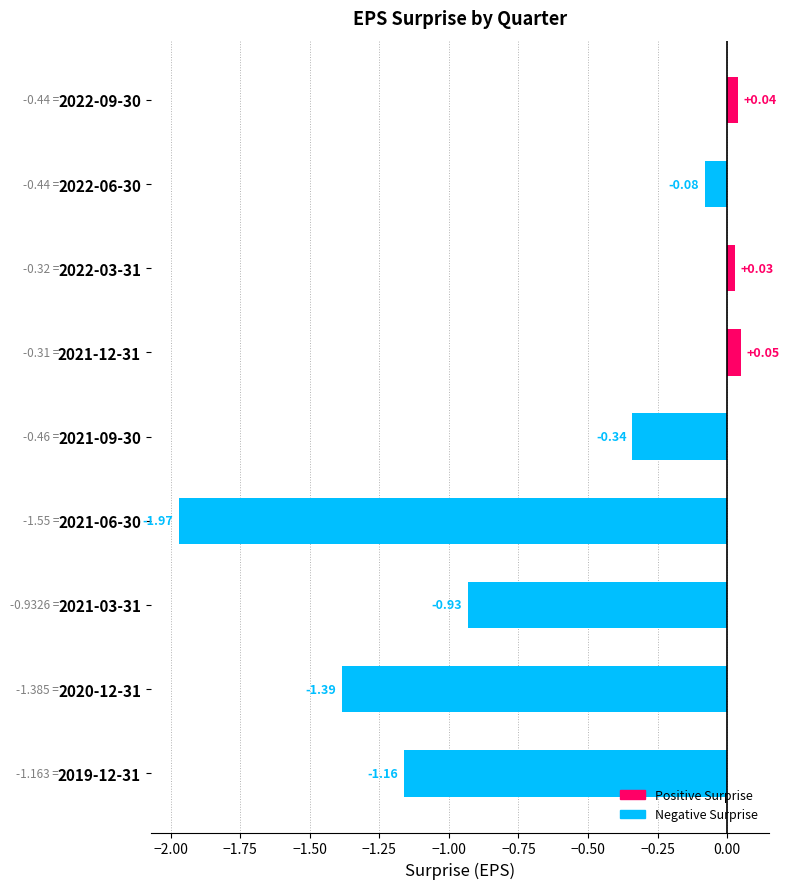

What is the difference between the maximum and minimum values?

2.0